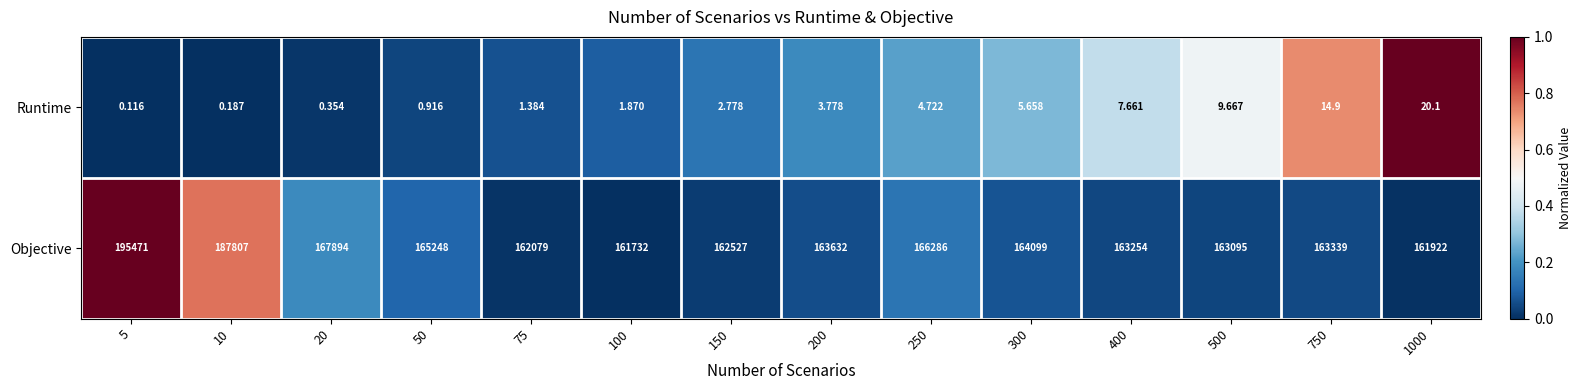

Which series has the largest total across all categories?

Objective